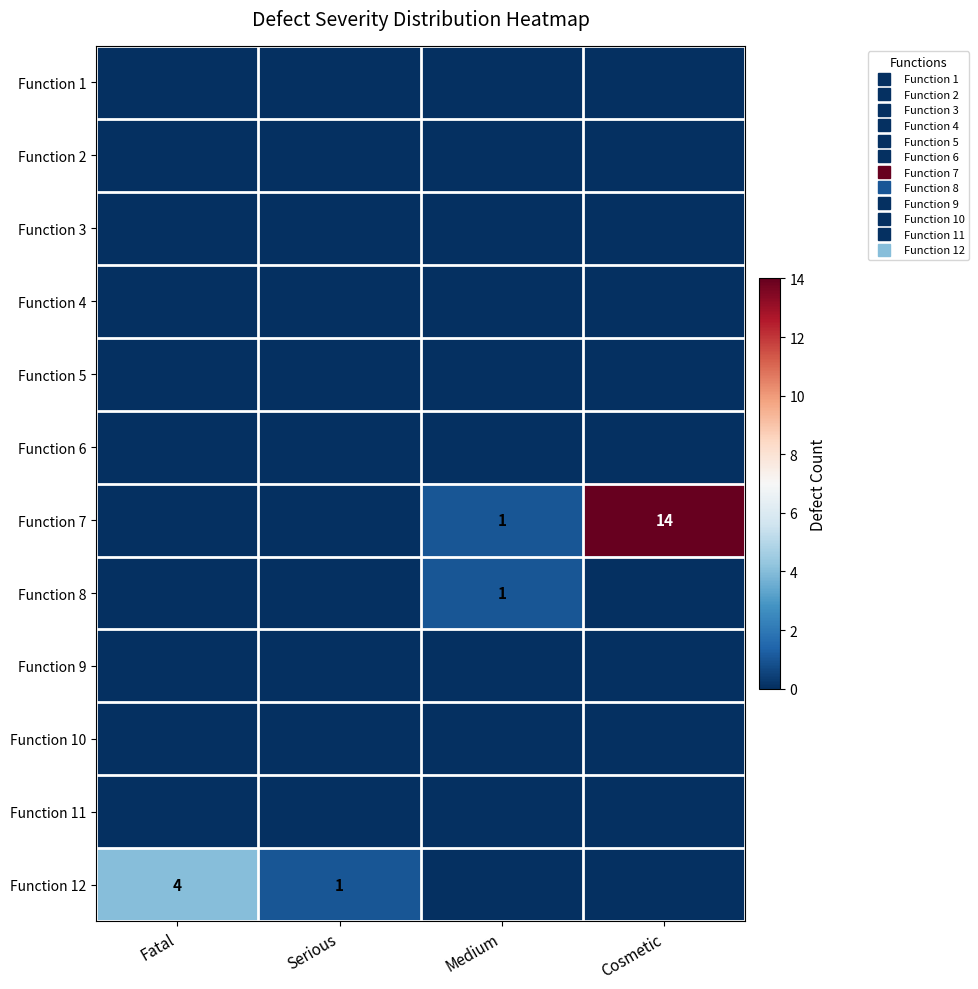

What is the difference between the highest and lowest values at Cosmetic?

14